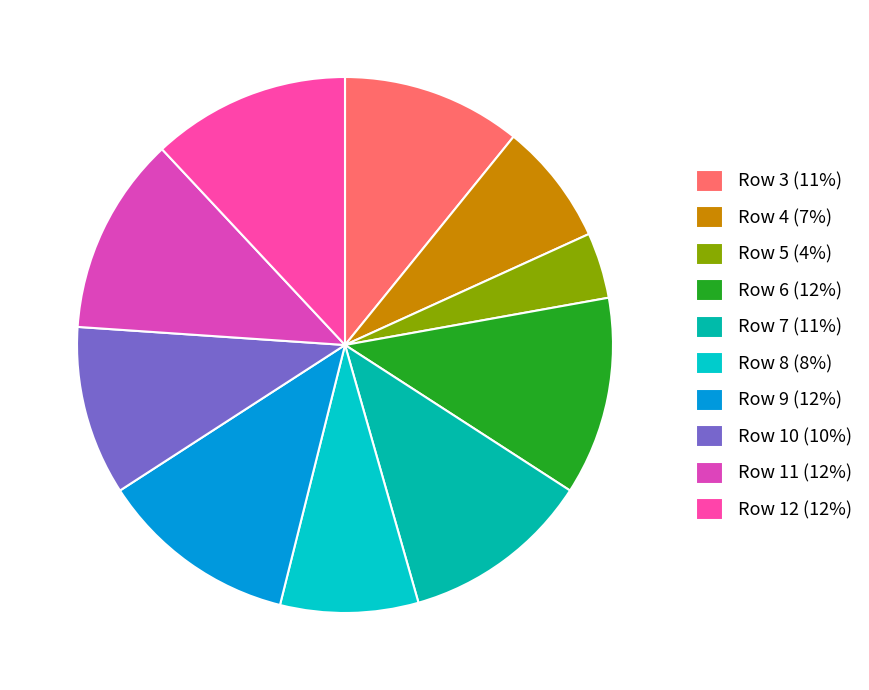

To the nearest percent, what is the combined percentage of Row 3 and Row 11?

23%